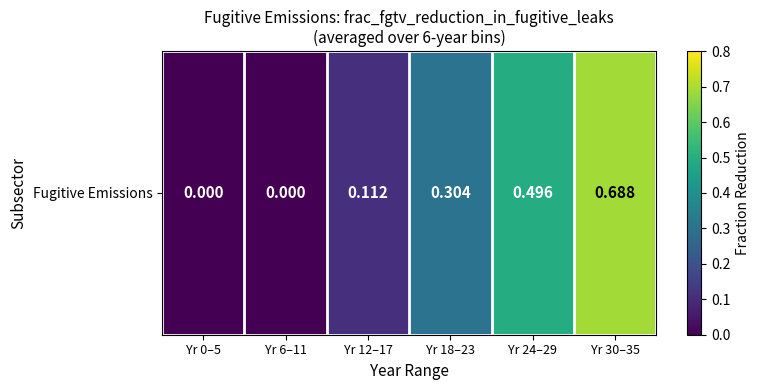

Which has a higher value, Yr 18–23 or Yr 12–17?

Yr 18–23